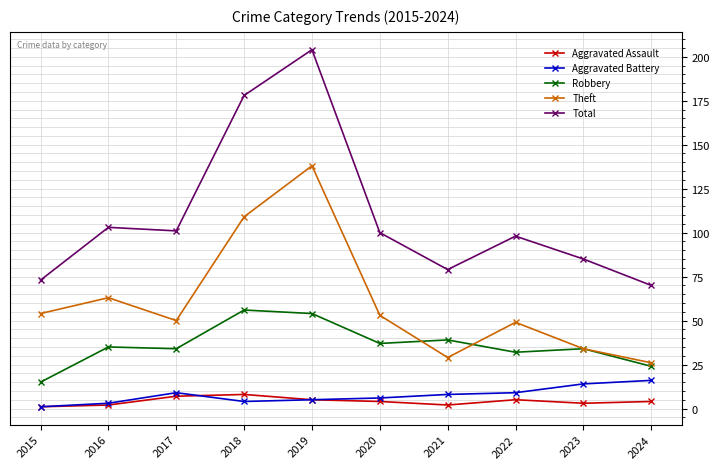

At how many categories does at least one series exceed 193?

1